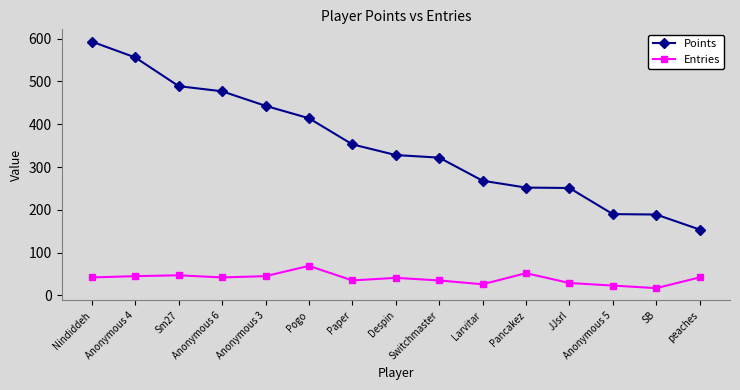

Which series has the largest range (max minus min)?

Points